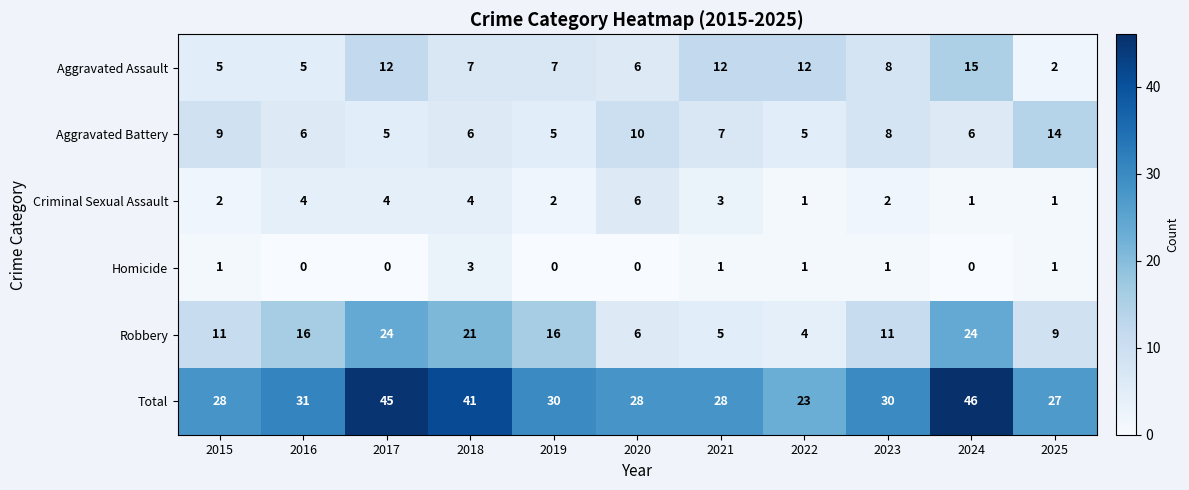

Rank the series by their maximum value, from highest to lowest.

Total, Robbery, Aggravated Assault, Aggravated Battery, Criminal Sexual Assault, Homicide